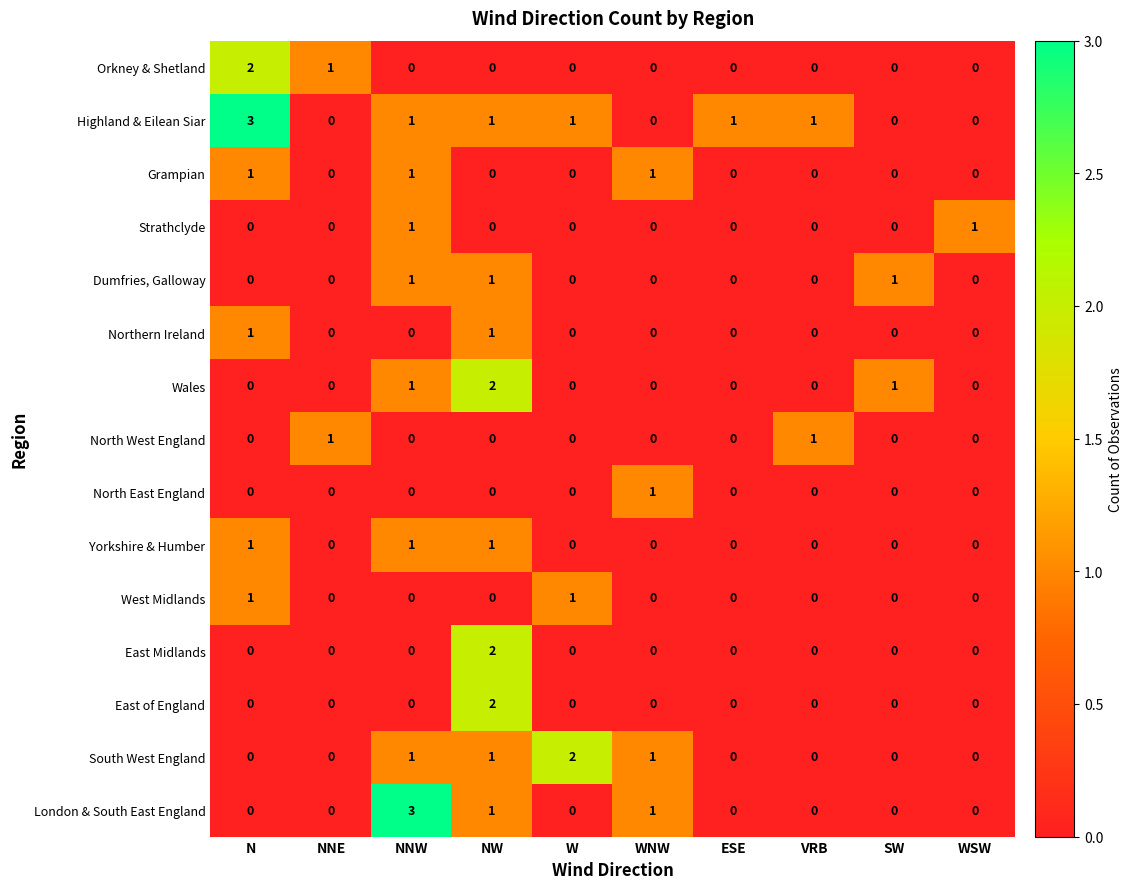

How many West Midlands values are between 0 and 1?

10